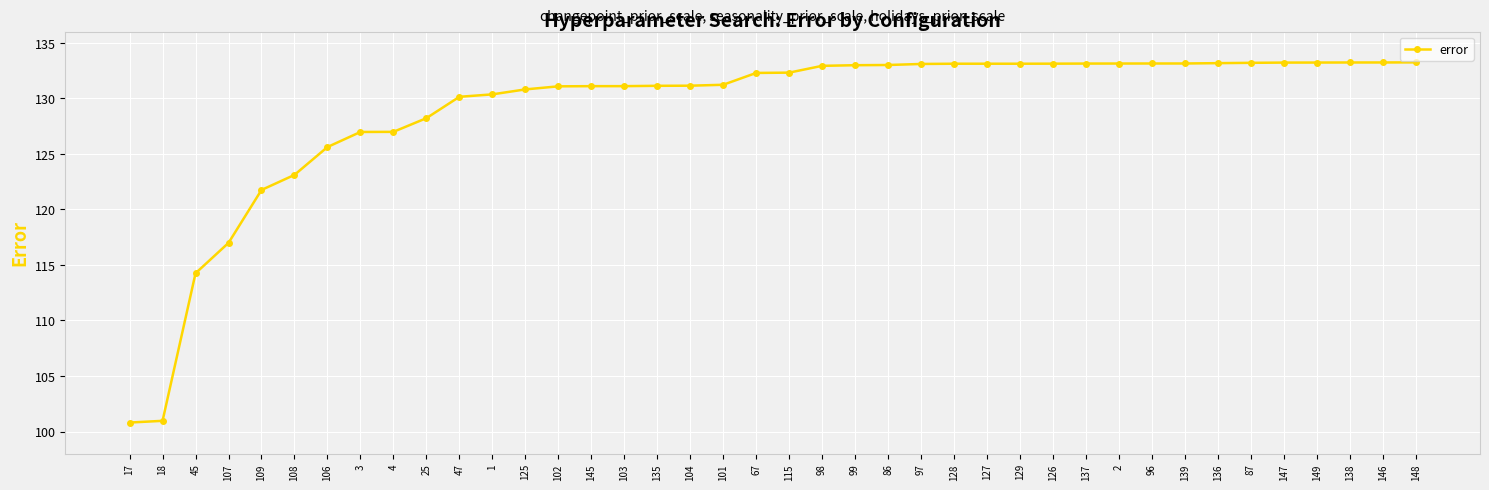

What is the difference between the maximum and minimum values?

32.4